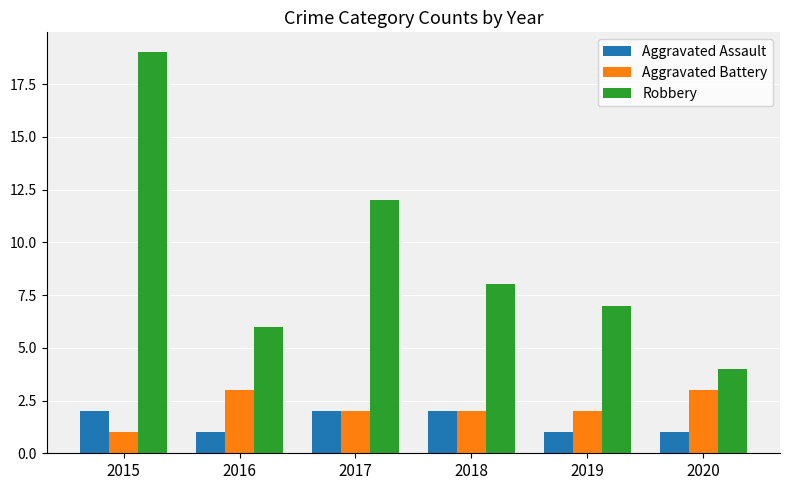

What is the difference between the maximum and second lowest values in the Aggravated Assault series?

1